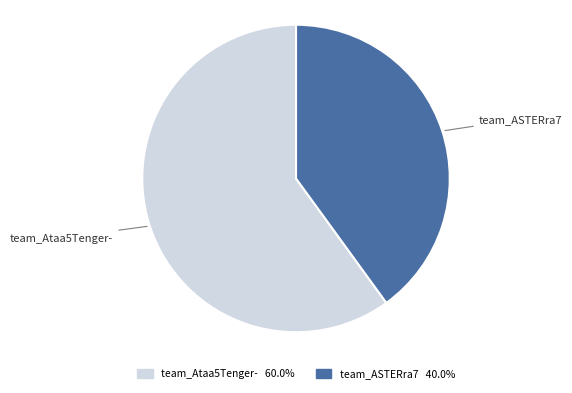

How many slices are in this pie chart?

2